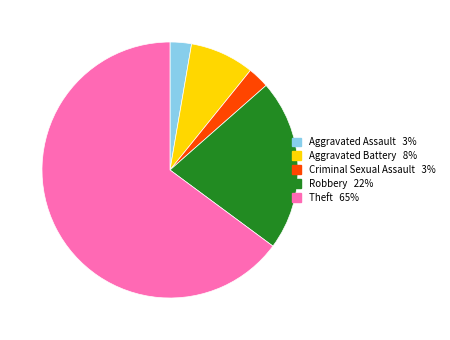

Is Criminal Sexual Assault the majority of the pie?

No